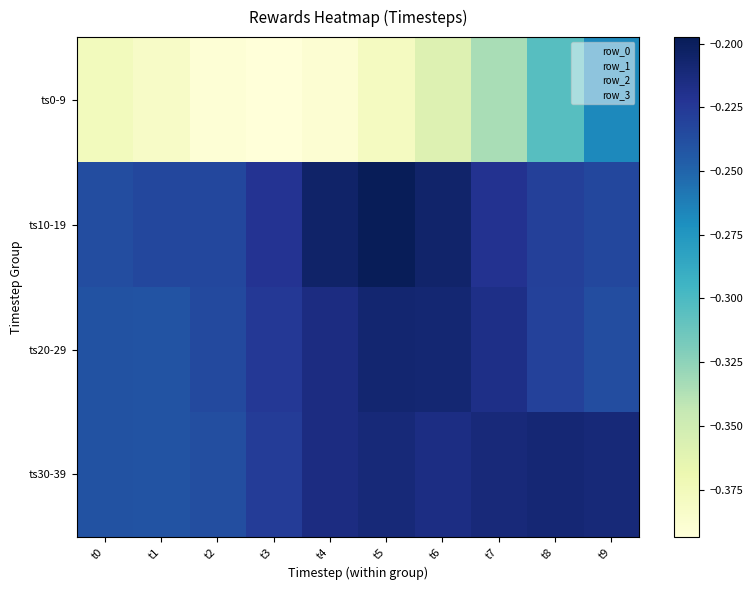

At t0, list the series in order from largest to smallest.

ts10-19, ts20-29, ts30-39, ts0-9